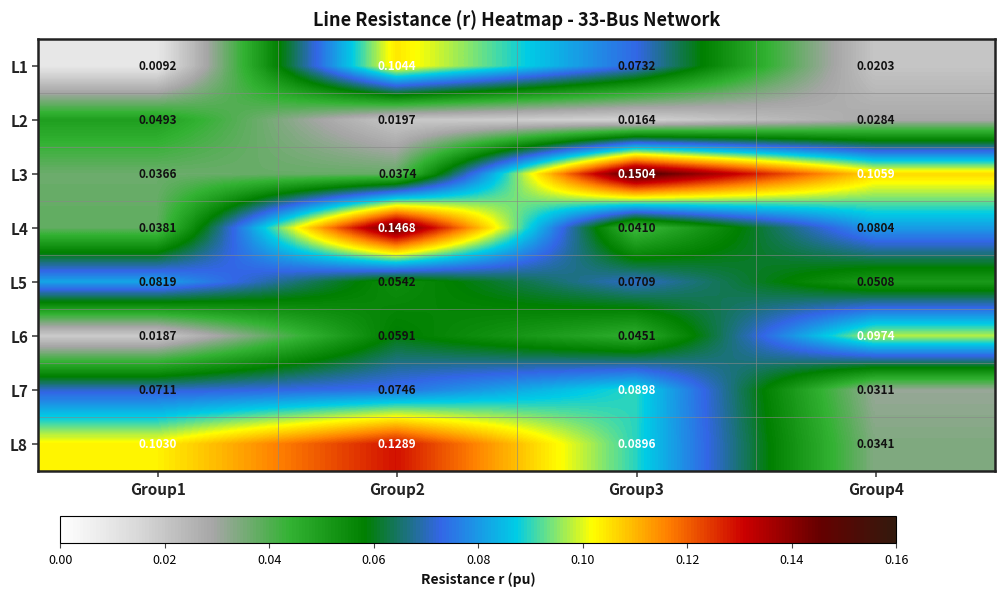

Is the value of L5 at Group2 greater than the value of L6 at Group1?

Yes